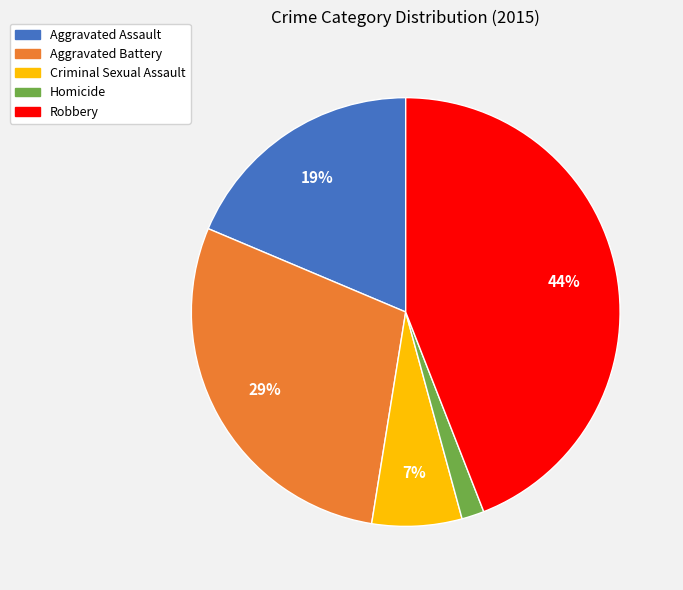

Which category has the biggest portion of the pie?

Robbery